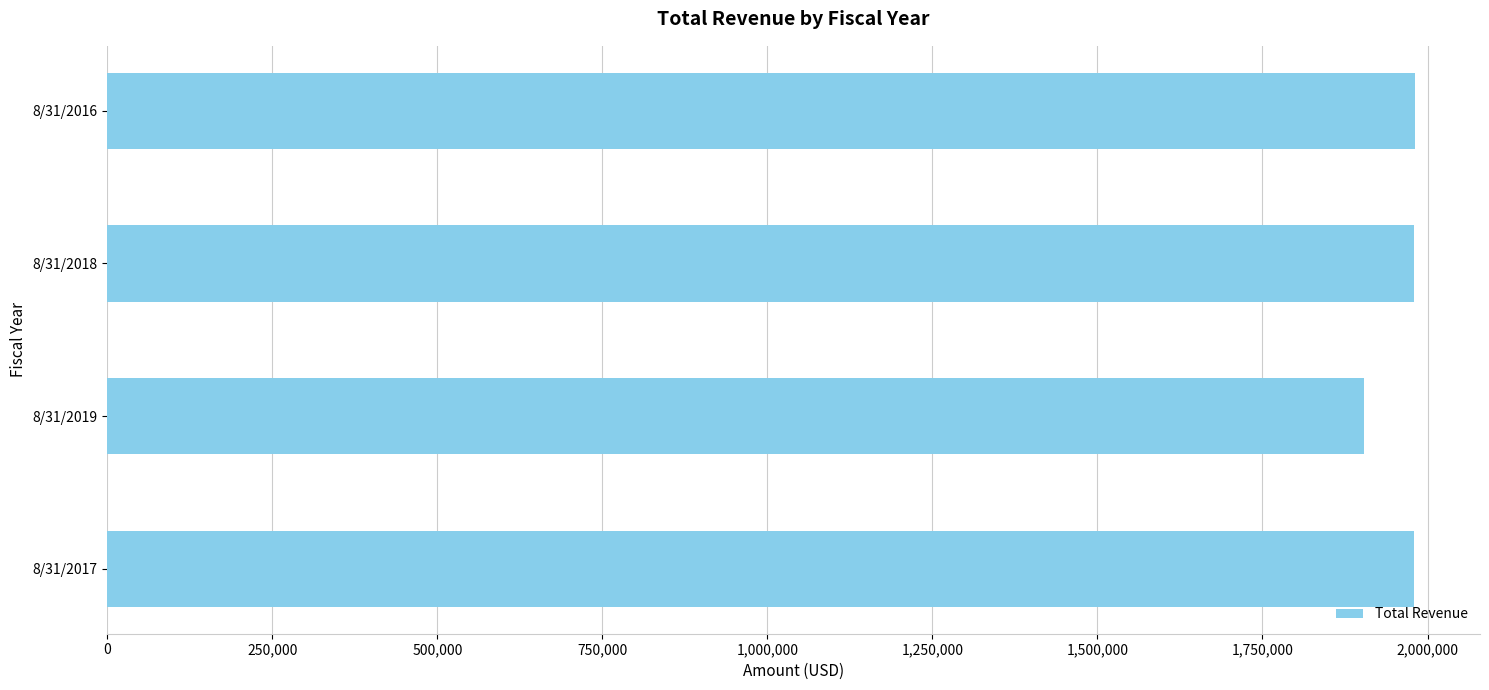

What is the sum of the values at 8/31/2018 and 8/31/2017?

3959719